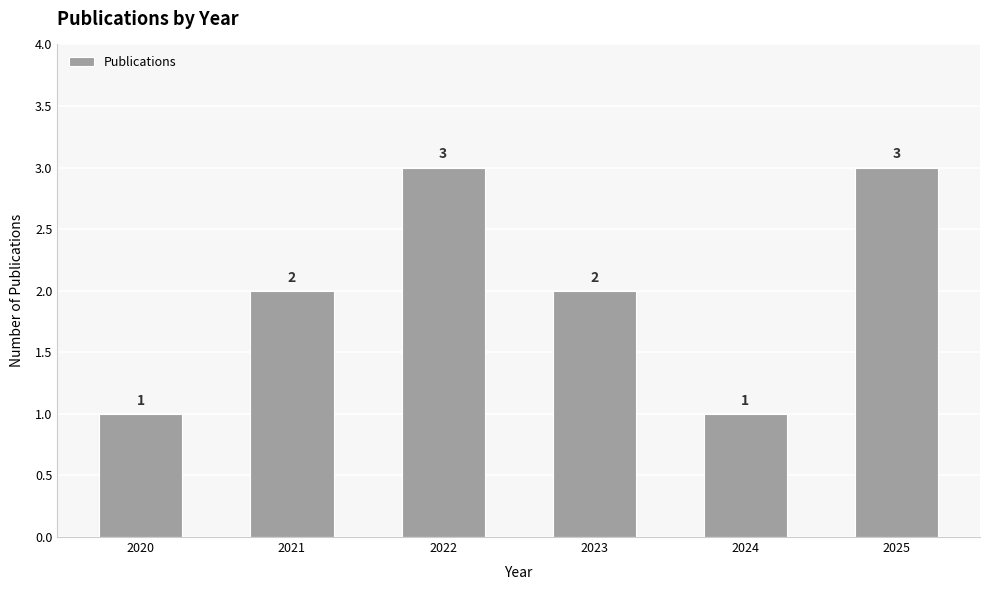

What is the change in value from 2024 to 2025?

+2